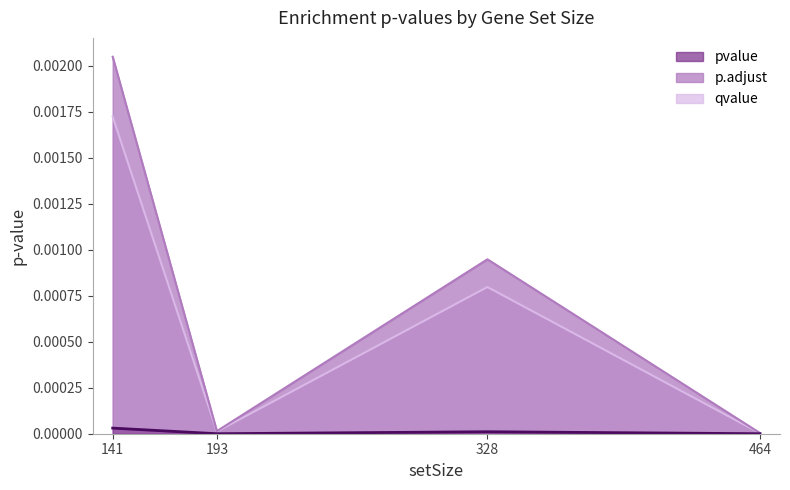

Rank the series by their maximum value, from highest to lowest.

p.adjust, qvalue, pvalue